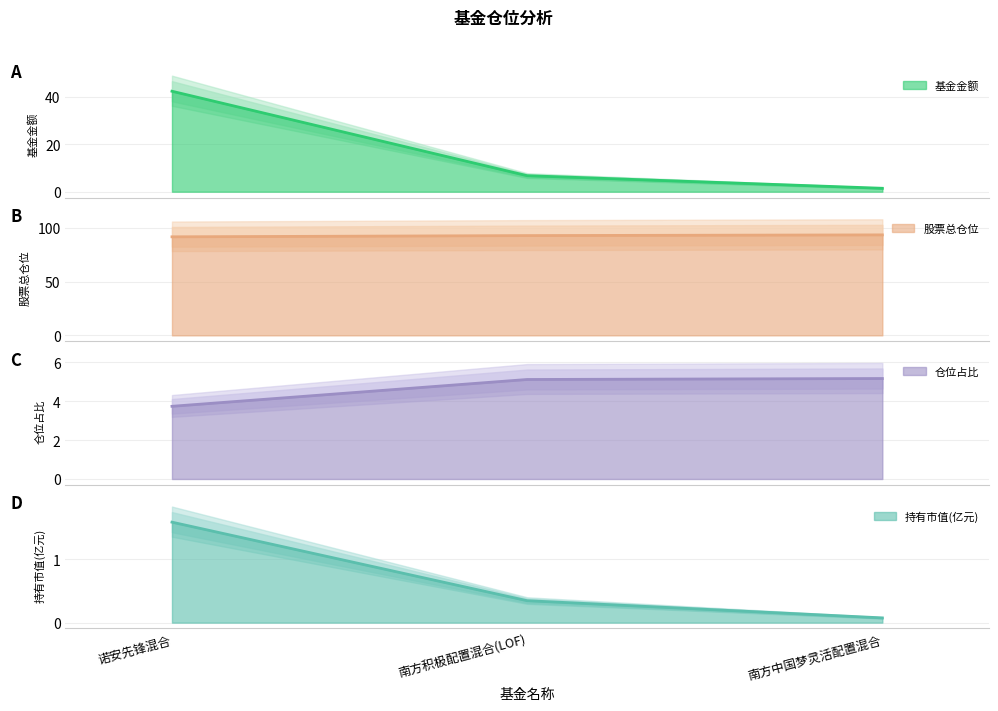

Reading left to right, transcribe all the data shown in this chart.

基金金额 (line): 42.4	6.8	1.4
股票总仓位 (line): 91.6	92.8	93.4
仓位占比 (line): 3.7	5.1	5.2
持有市值(亿元) (line): 1.6	0.3	0.1